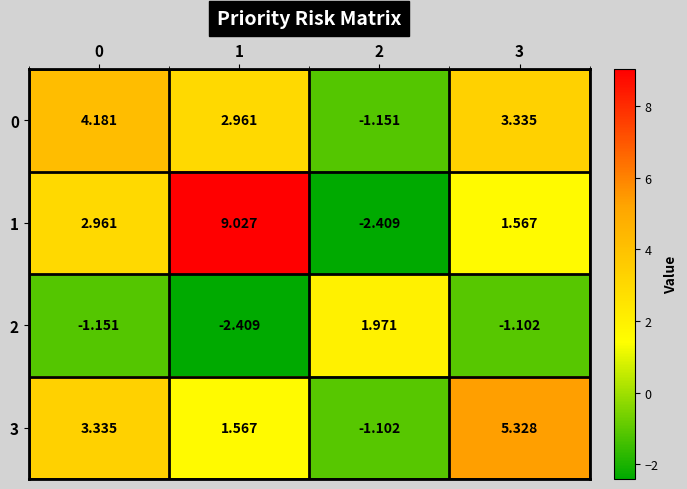

Rank the series by their maximum value, from highest to lowest.

1, 3, 0, 2